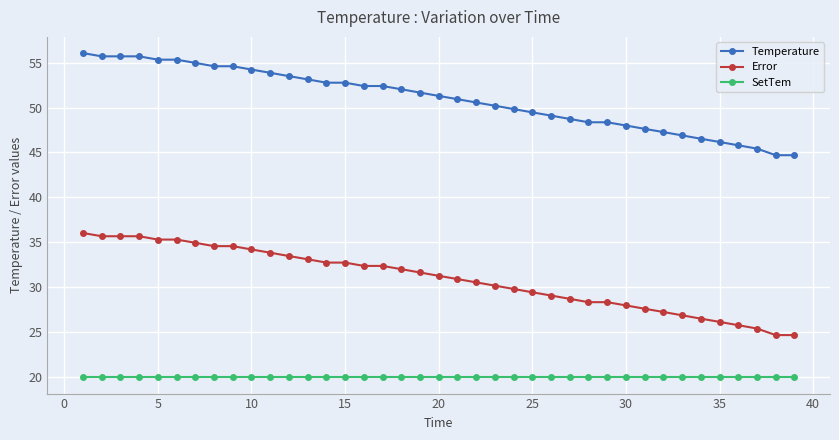

What is the average value of the SetTem series?

20.0